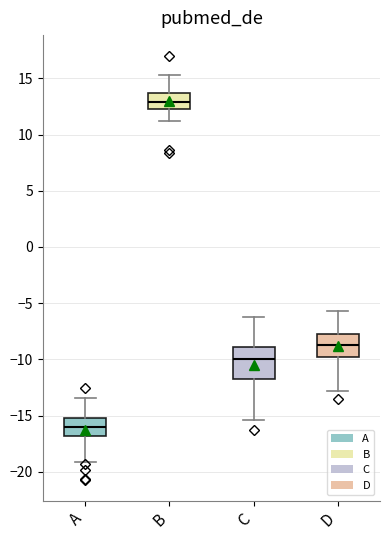

Where does the median line of the box for D sit on the y-axis? The values are not printed on the chart, so give them approximately, as read against the axis.

-8.5